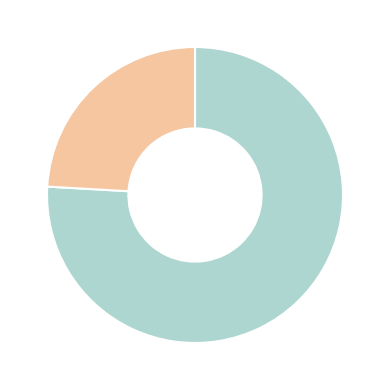

Is there a majority slice in this chart?

Yes